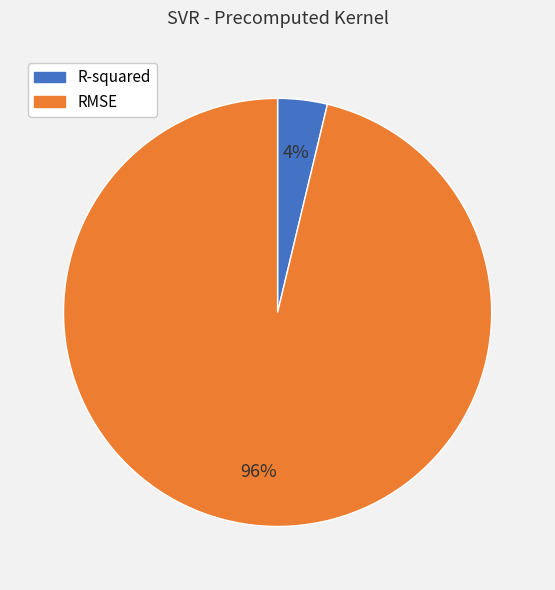

What is the smallest slice in the pie chart?

R-squared